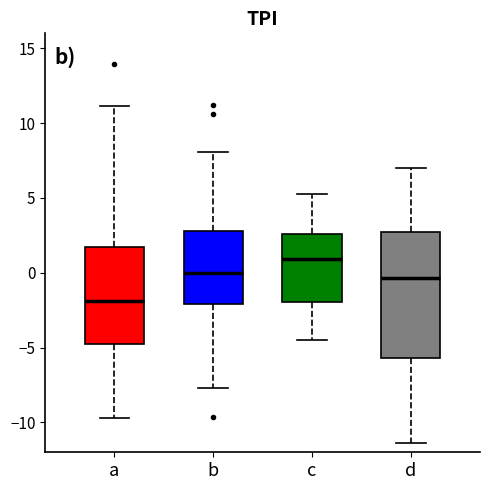

Which box has the lowest median line?

a